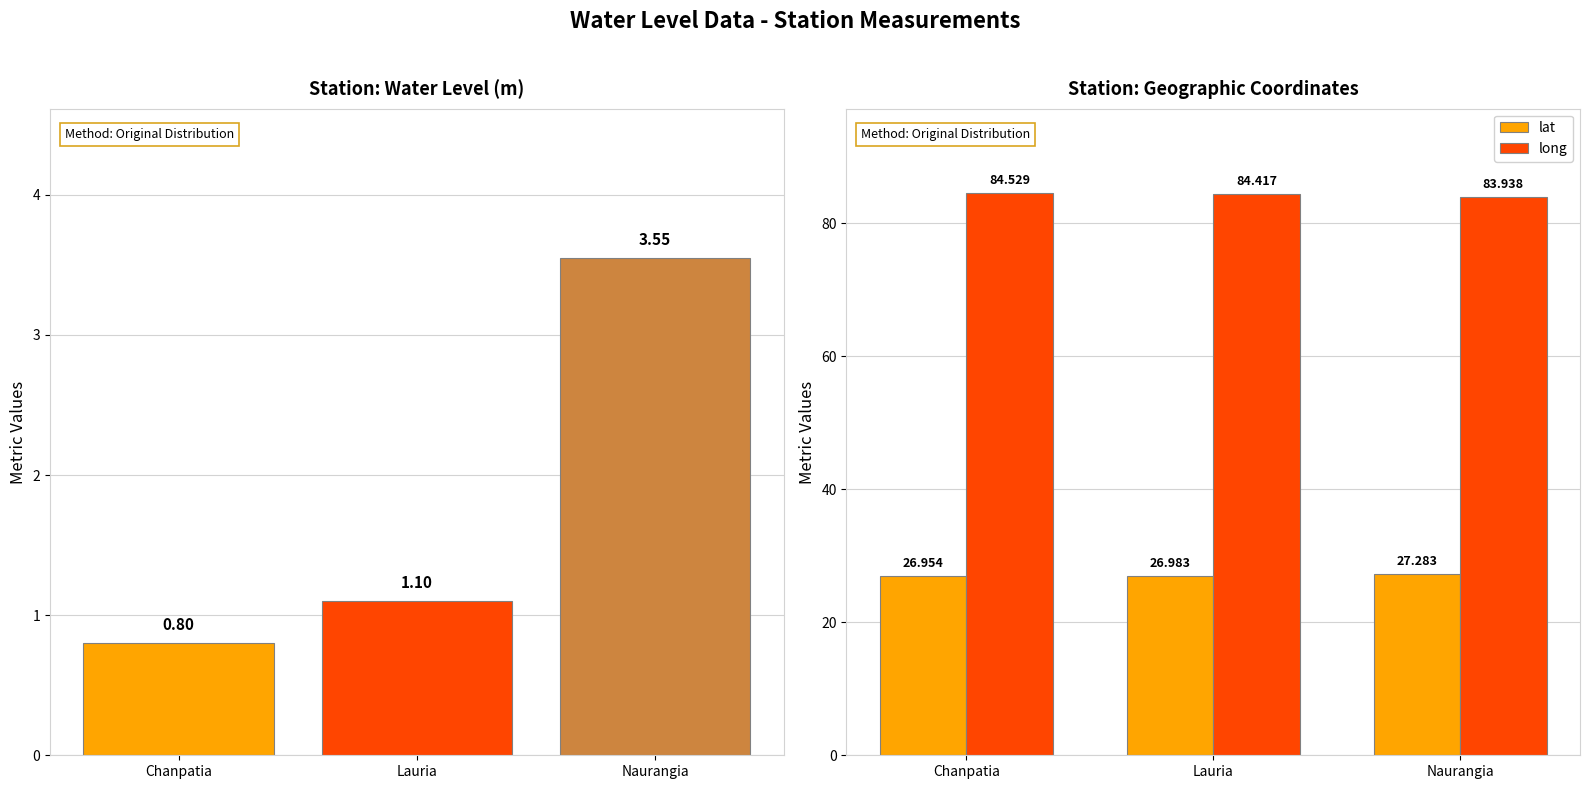

What is the difference between the long values at Chanpatia and Naurangia?

0.6